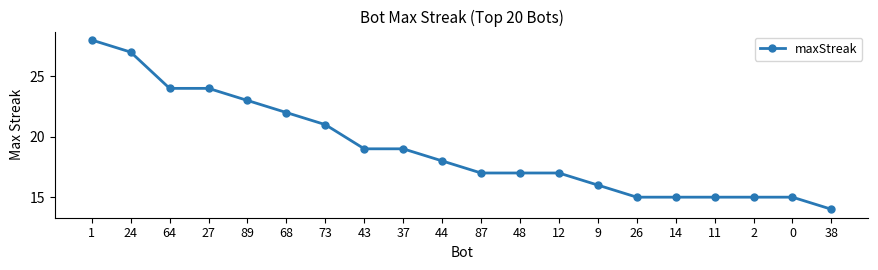

What is the change in value from 68 to 11?

-7